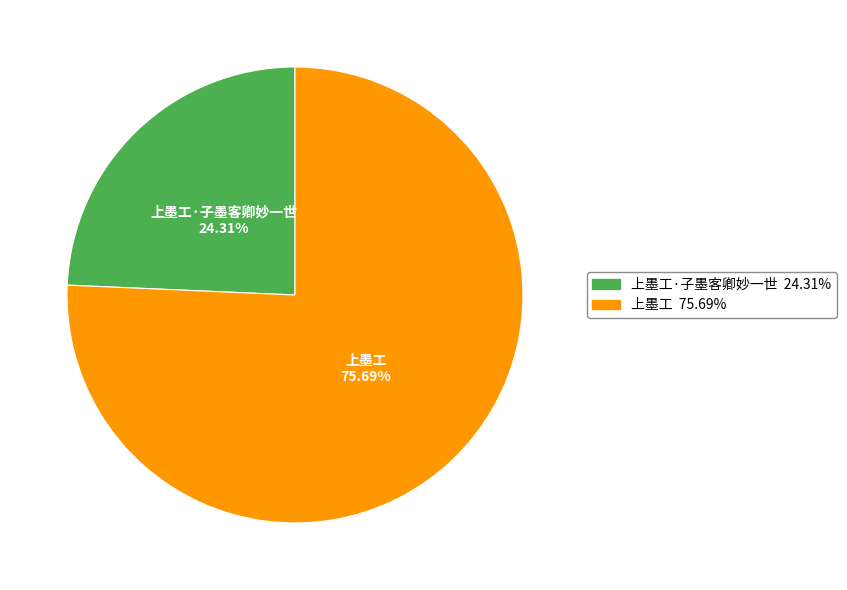

How many segments does this pie chart have?

2